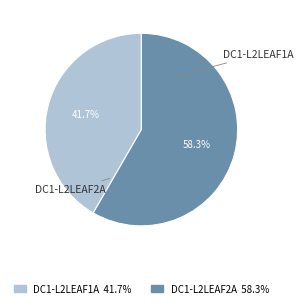

To the nearest percent, what is the difference between the largest and smallest slice percentages?

17%